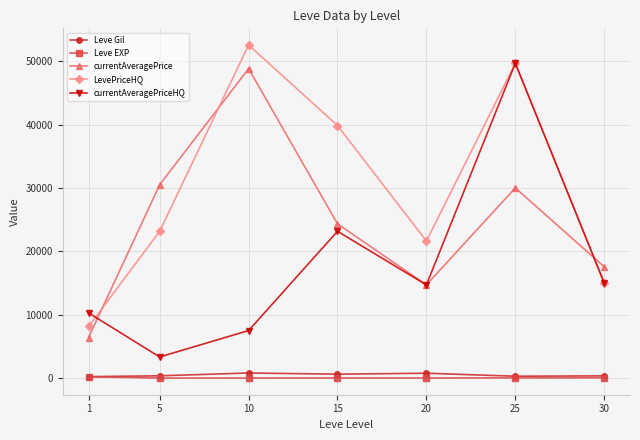

How many series are shown in this chart?

5